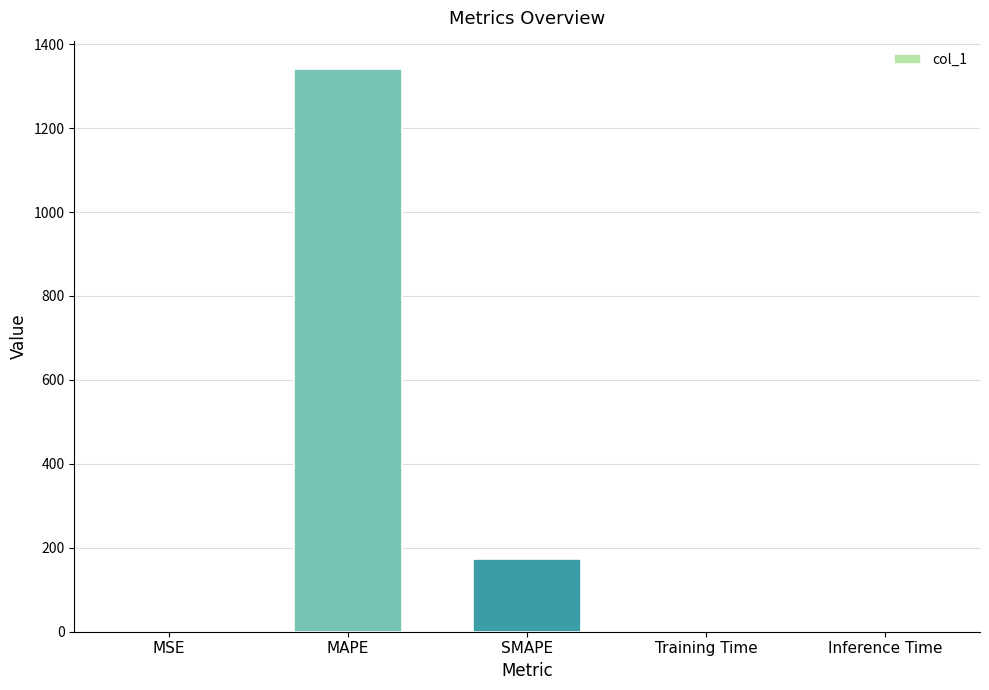

The value at Inference Time is 0.0. True or false?

True